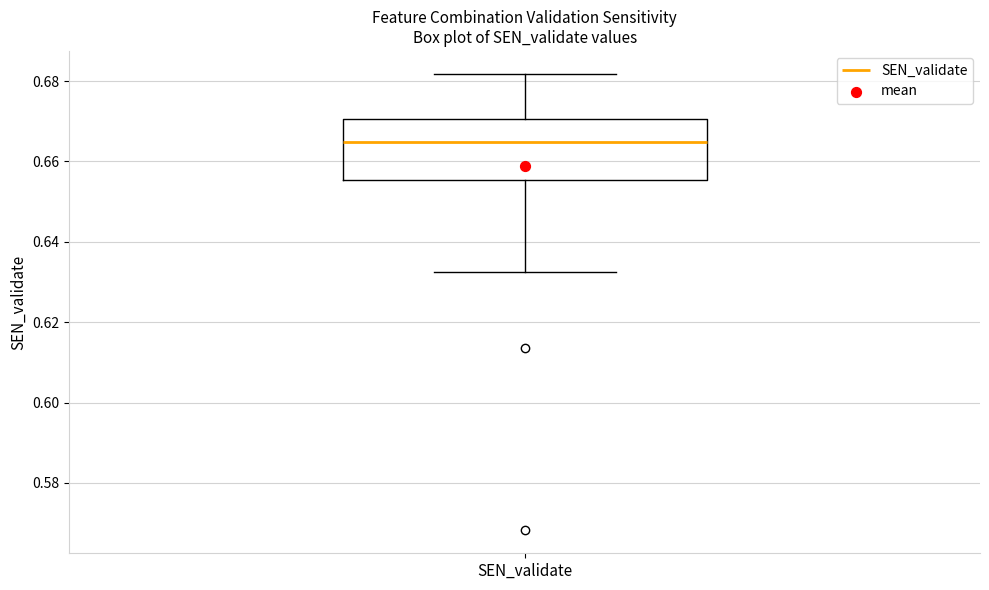

Where is the lower edge of the box for SEN_validate on the y-axis? The values are not printed on the chart, so give them approximately, as read against the axis.

0.656